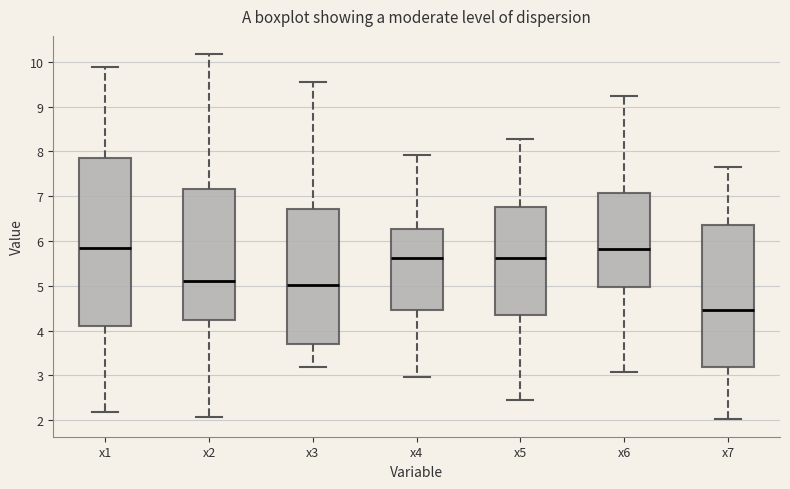

Which box is the tallest, from its lower edge to its upper edge?

x1